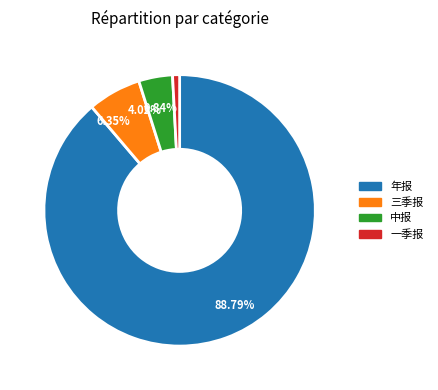

To the nearest percent, what is the difference between the largest and smallest slice percentages?

88%